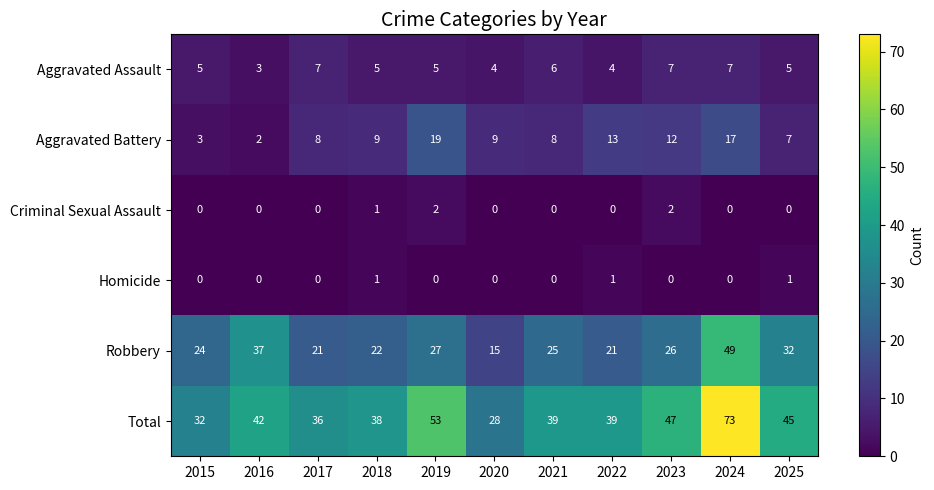

What is the sum of the Total values at 2020 and 2021?

67